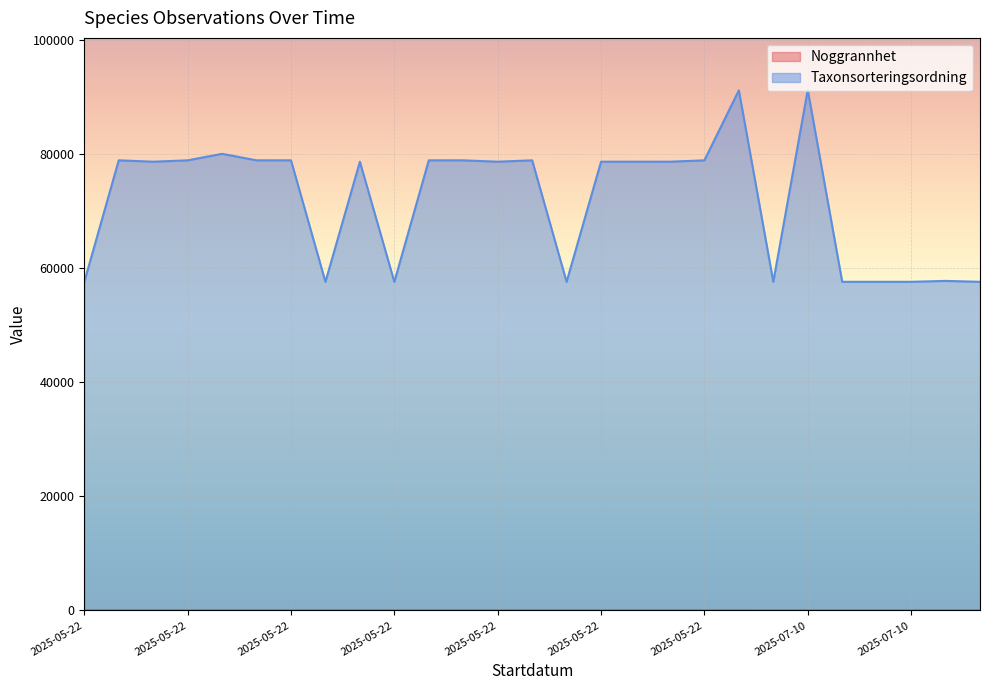

True or false: Noggrannhet has more than 2 points higher than both neighbors.

False